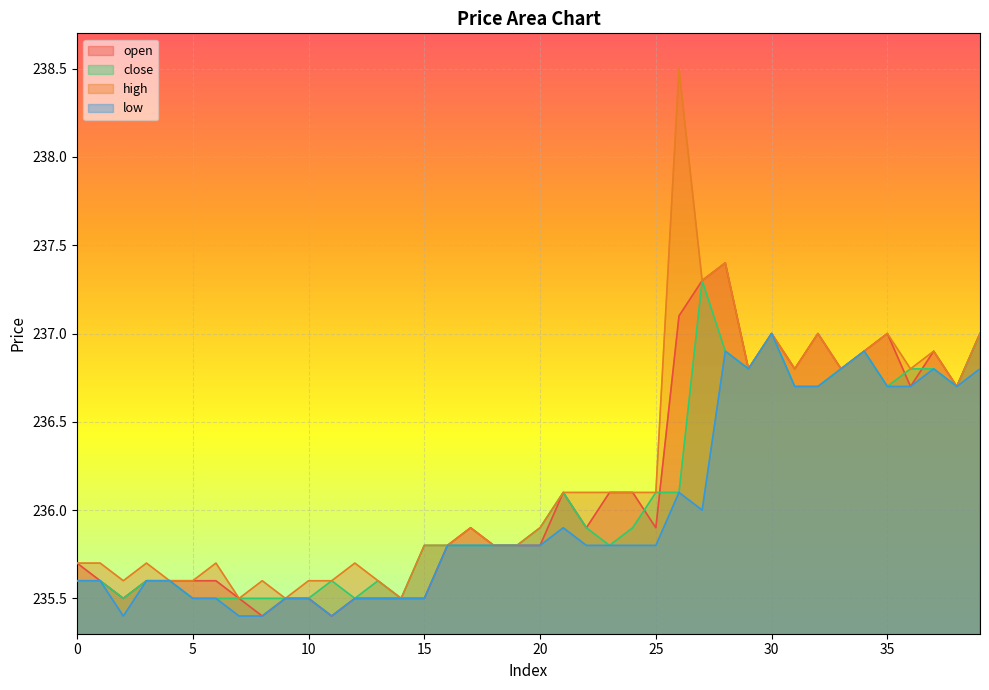

What is the difference between the low values at 30 and 15?

1.5